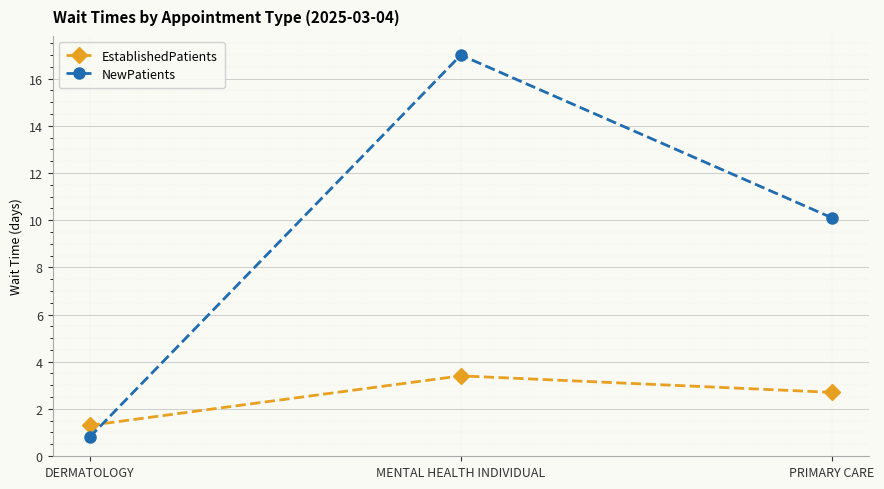

What position from the right is PRIMARY CARE?

1